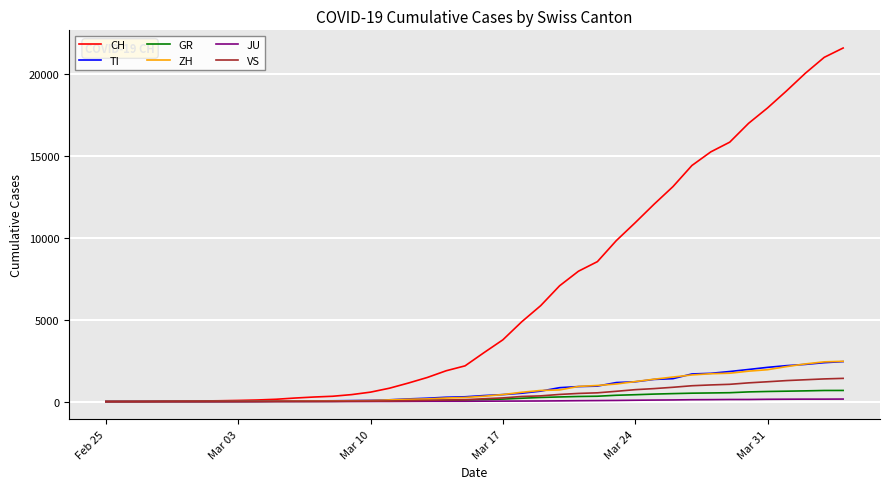

What is the greatest value displayed?

21605